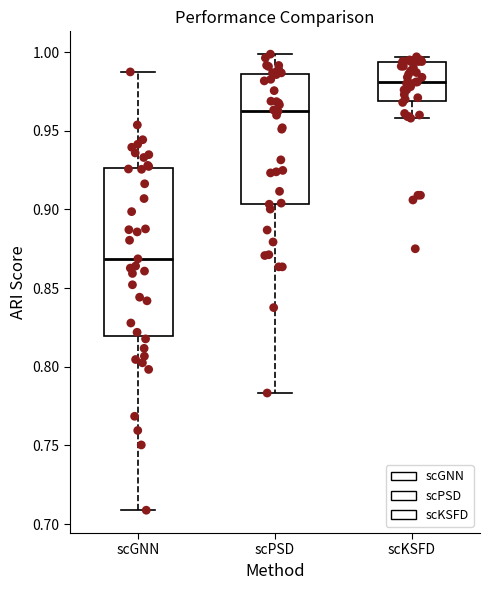

Reading left to right, read every box against the y-axis: the position of its median line, the range the box covers, and the ends of its whiskers. The values are not printed on the chart, so give them approximately, as read against the axis.

scGNN: median 0.870, box 0.820 to 0.925, whiskers 0.710 to 0.985
scPSD: median 0.960, box 0.905 to 0.985, whiskers 0.785 to 1.000
scKSFD: median 0.980, box 0.970 to 0.995, whiskers 0.960 to 0.995 (just above the box's upper edge)